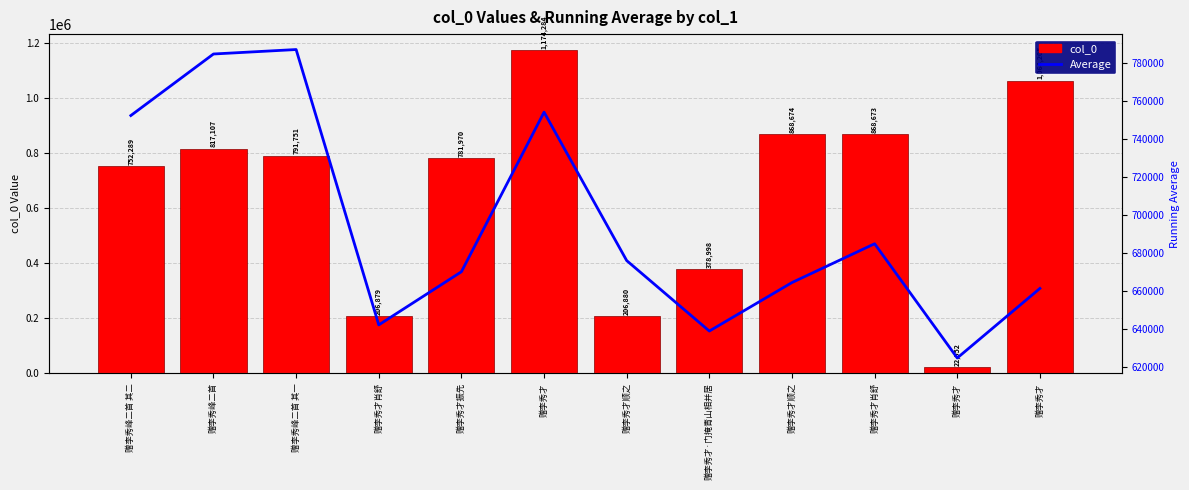

Which category has the highest value in the col_0 series?

赠李秀才